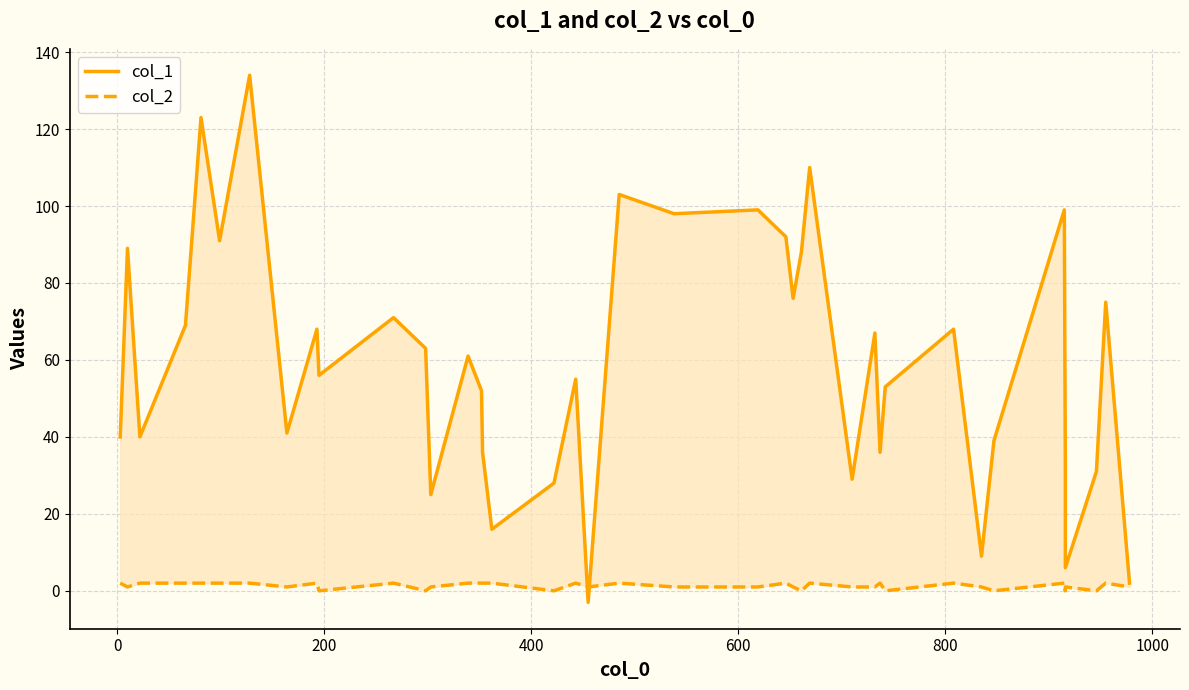

How many series are shown in this chart?

2